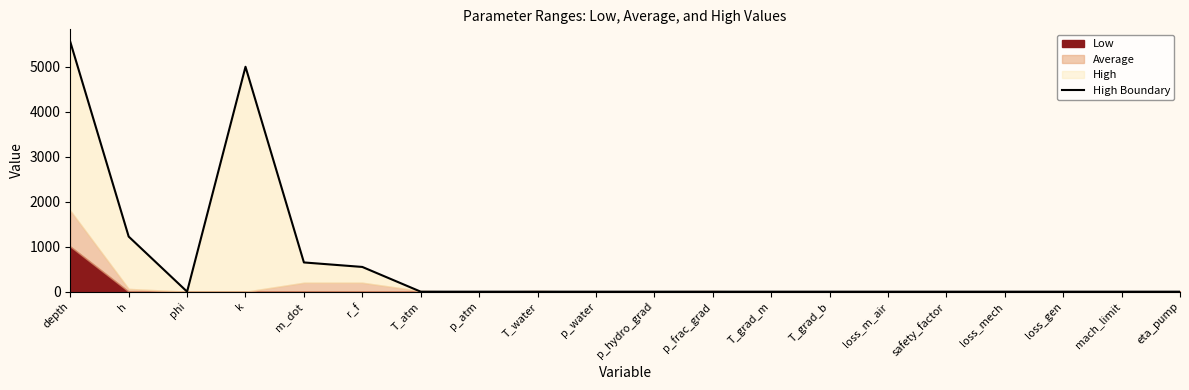

Which has a higher value, T_grad_m or p_atm?

T_grad_m